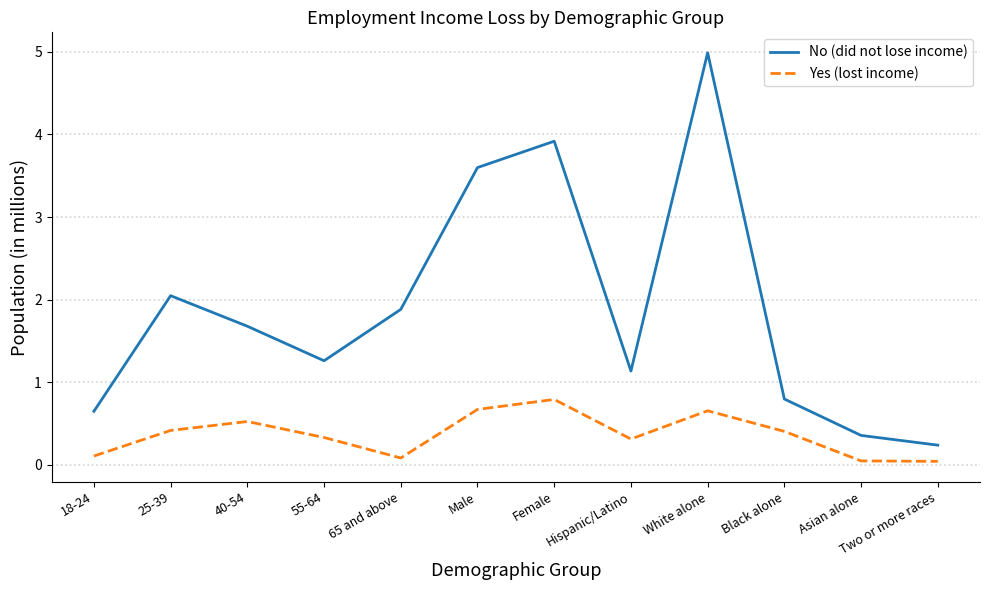

What is the maximum value for Yes (lost income)?

0.8